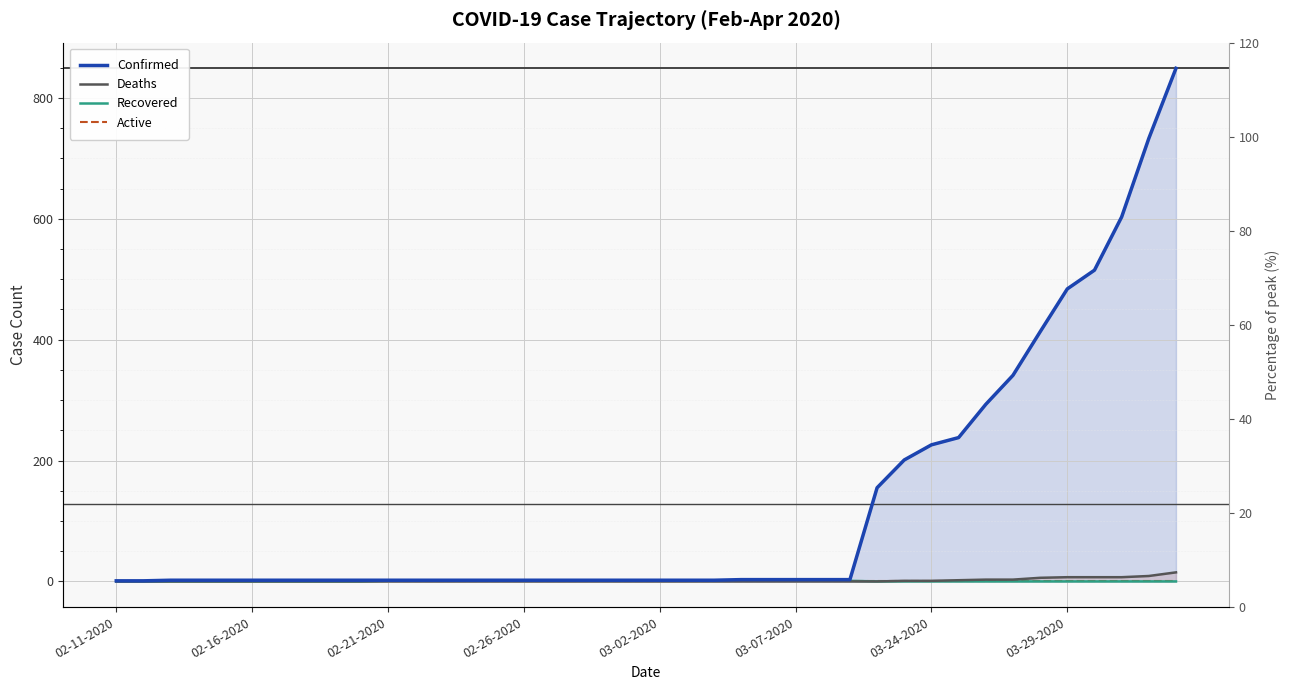

Rank the series by their maximum value, from highest to lowest.

Confirmed, Deaths, Recovered, Active